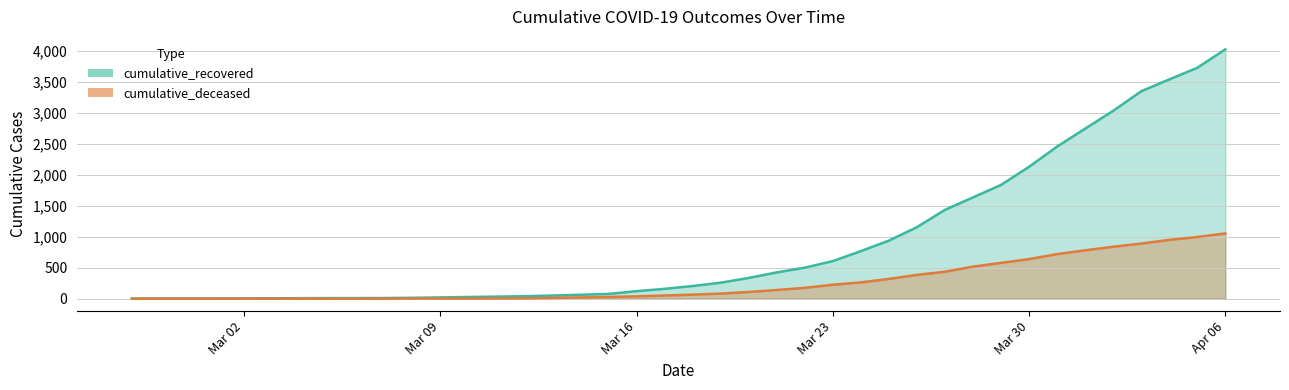

True or false: cumulative_deceased has a value of 781 at 2020-04-01.

True